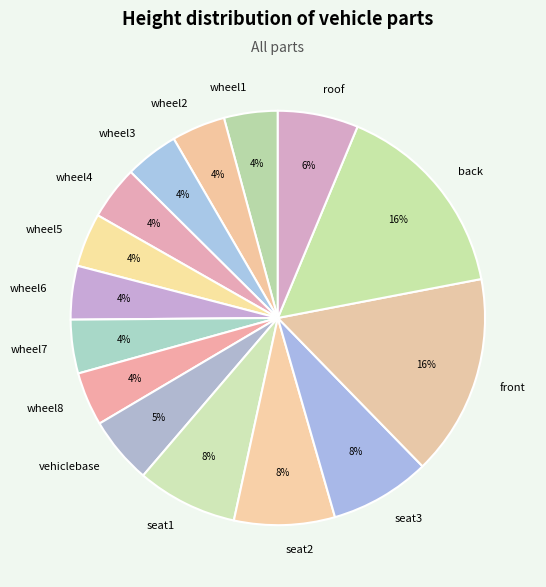

How many slices are in this pie chart?

15